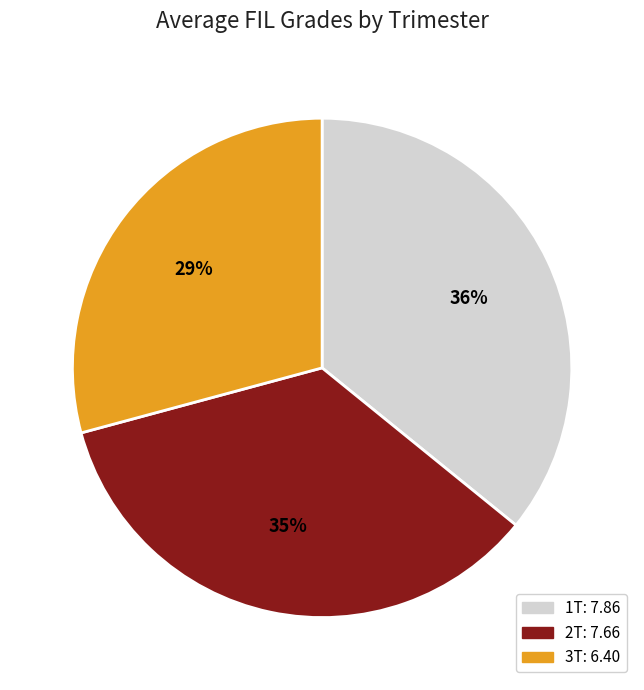

Count the number of slices in the pie.

3